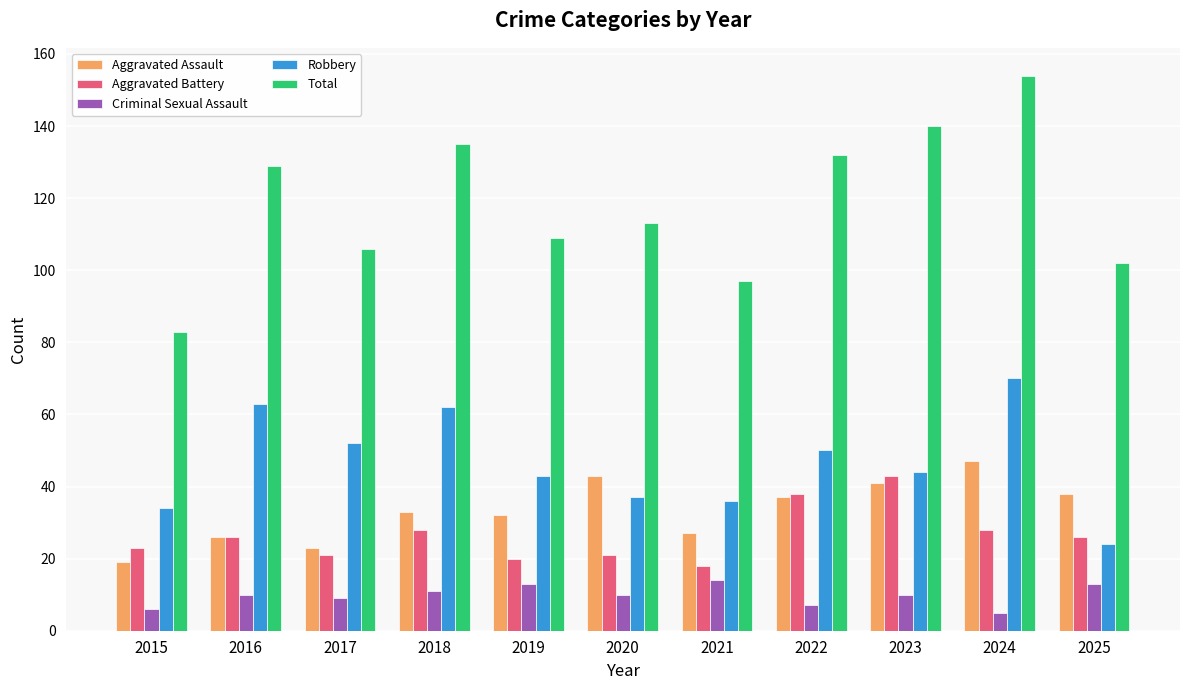

What is the highest value of the Aggravated Battery series?

43